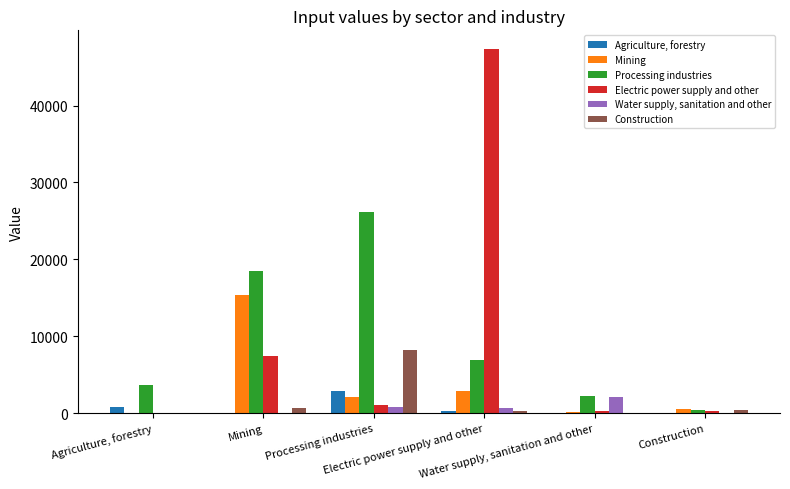

Are the bars horizontal?

No